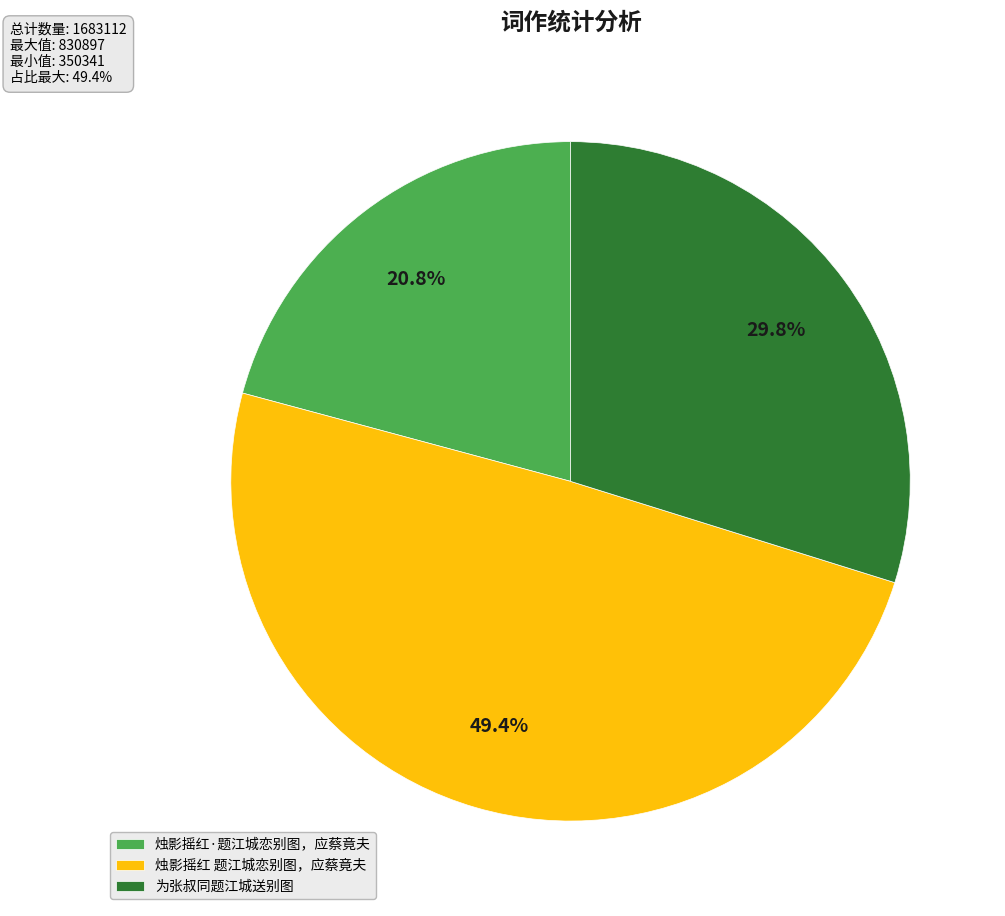

What percentage is NOT represented by 烛影摇红·题江城恋别图，应蔡竟夫?

79.2%